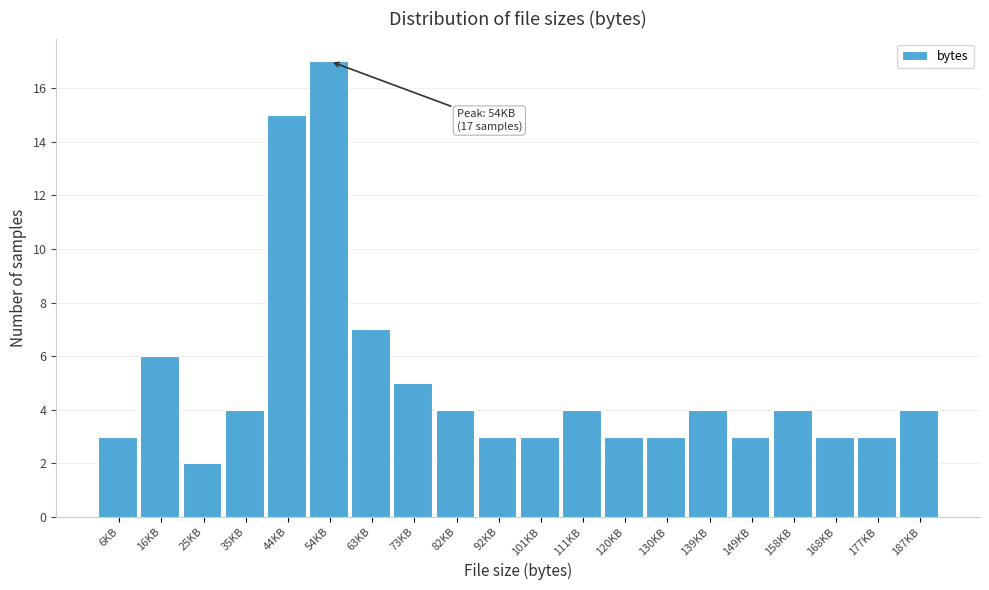

Reading left to right, list all the values displayed in this chart.

6KB=3	16KB=6	25KB=2	35KB=4	44KB=15	54KB=17	63KB=7	73KB=5	82KB=4	92KB=3	101KB=3	111KB=4	120KB=3	130KB=3	139KB=4	149KB=3	158KB=4	168KB=3	177KB=3	187KB=4